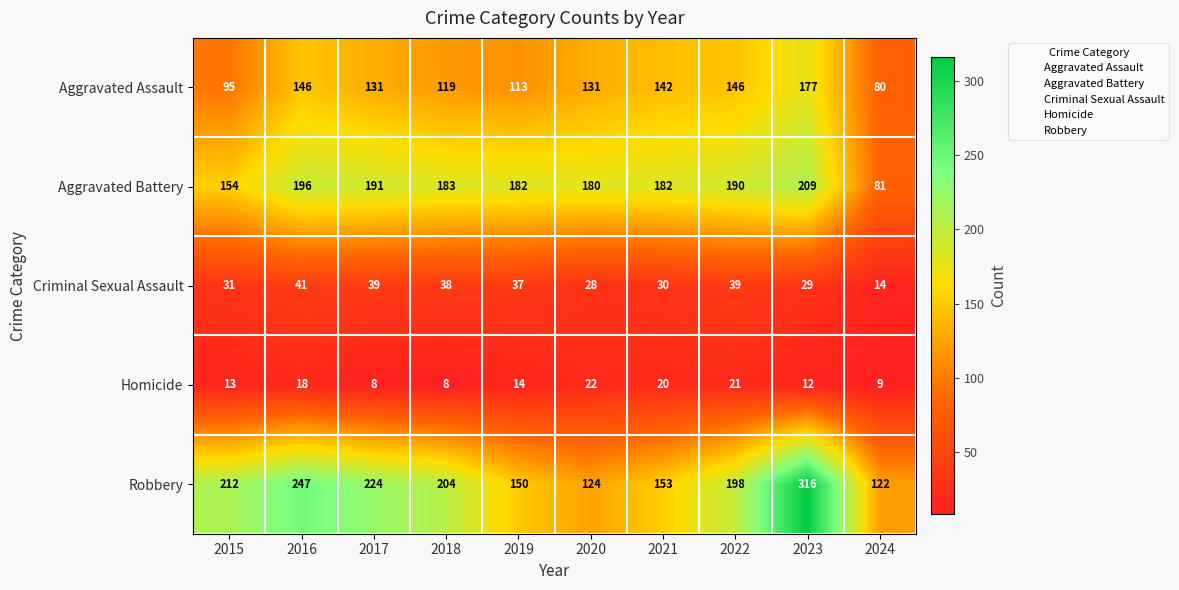

Is it true that Criminal Sexual Assault equals 29 at 2023?

True